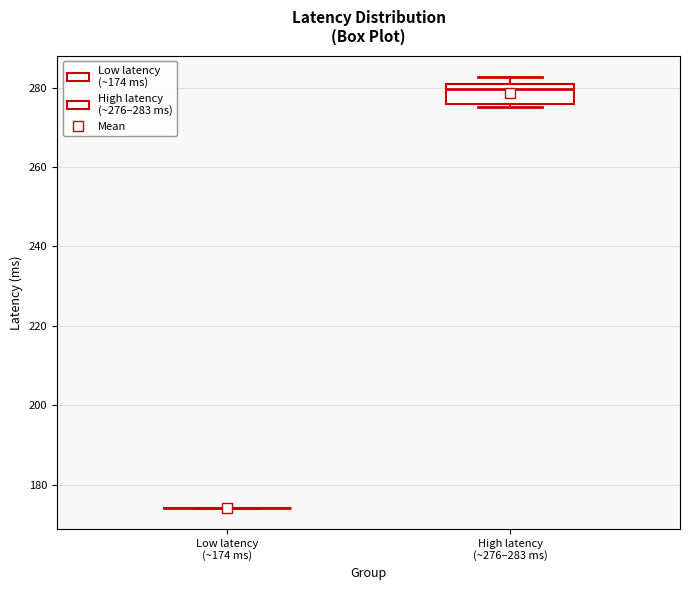

Which box is the tallest, from its lower edge to its upper edge?

High latency (~276–283 ms)